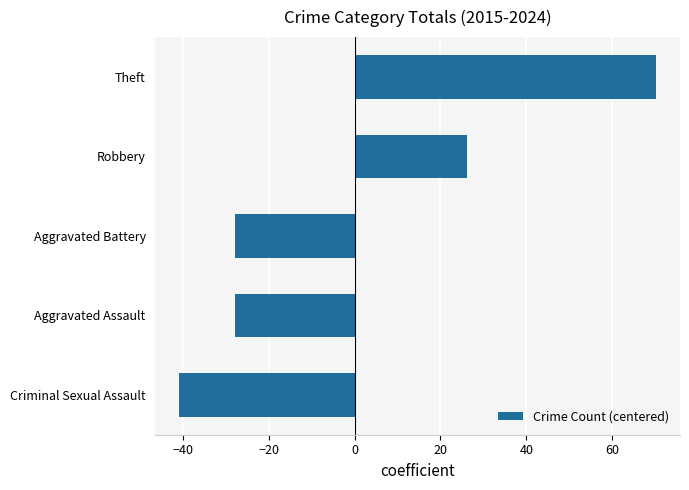

What is the sum of the values at Theft and Aggravated Battery?

42.4